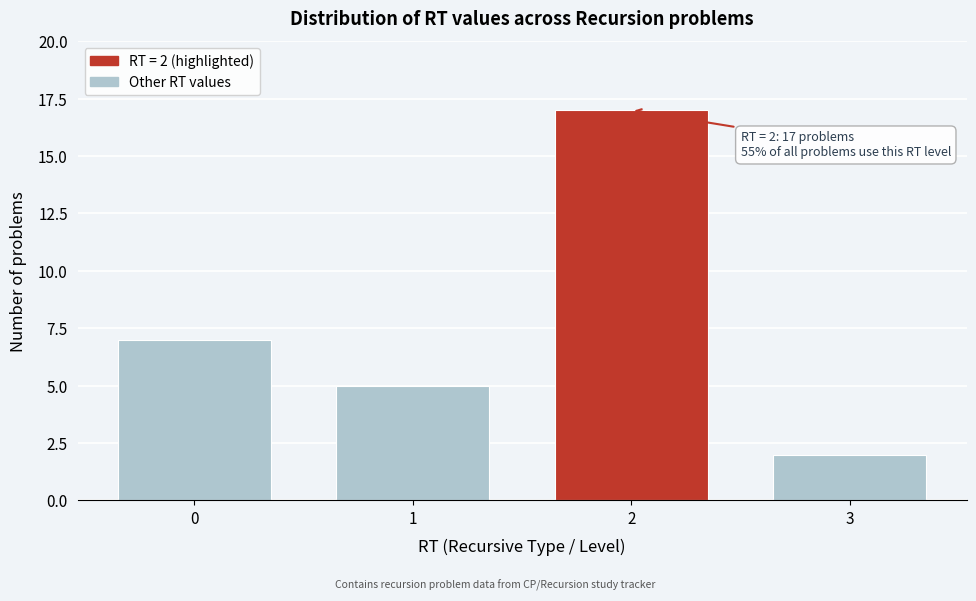

Reading left to right, transcribe all the data shown in this chart.

7	5	17	2